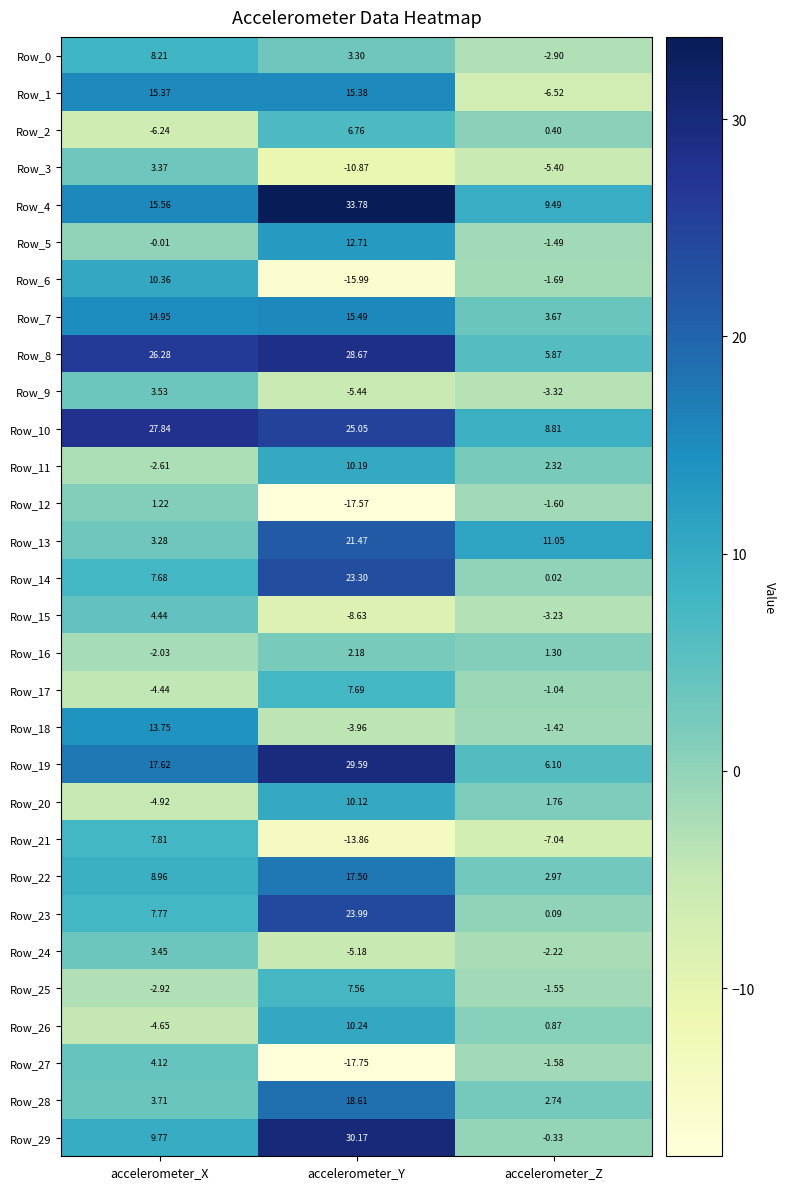

At how many categories does at least one series exceed 4?

3